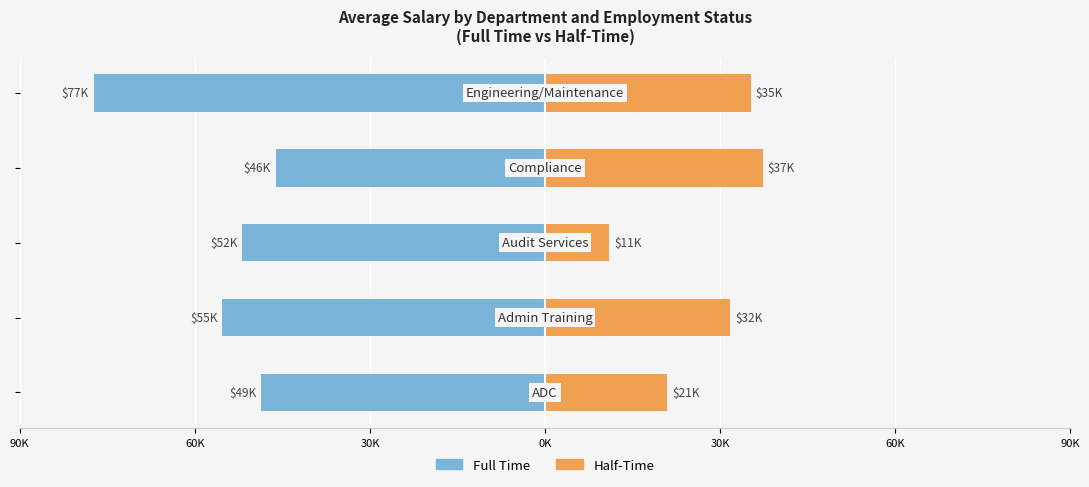

True or false: Half-Time has a value of 11025 at 30K.

True